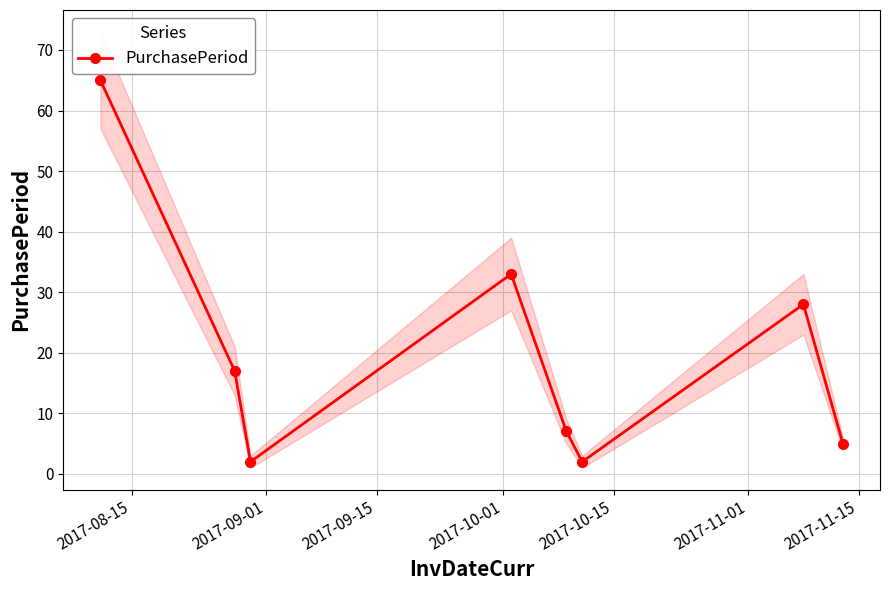

How many interior local peaks does the PurchasePeriod series have?

2